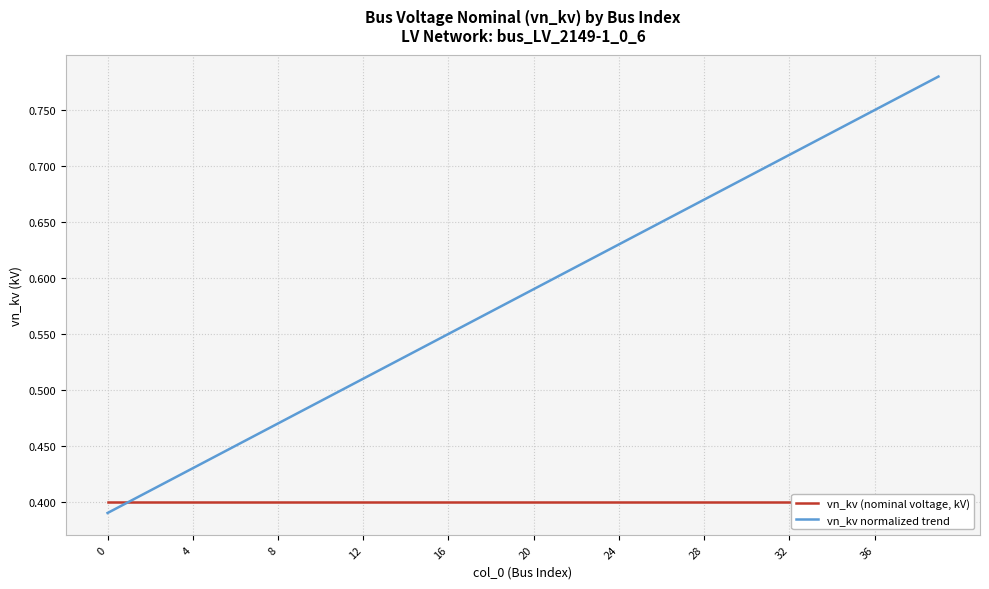

True or false: vn_kv normalized trend has a value of 1.1 at 28.

False